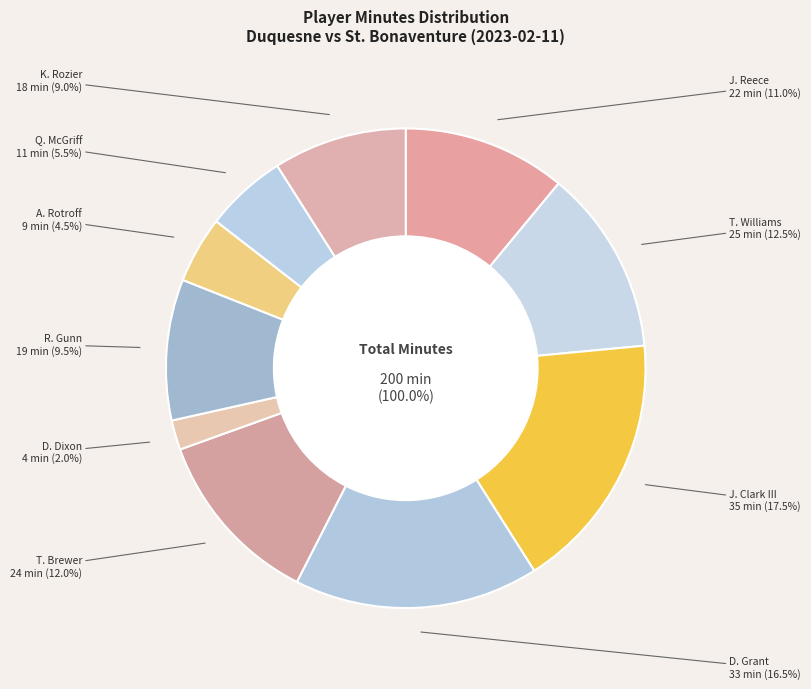

To the nearest percent, what portion does A. Rotroff represent?

4%